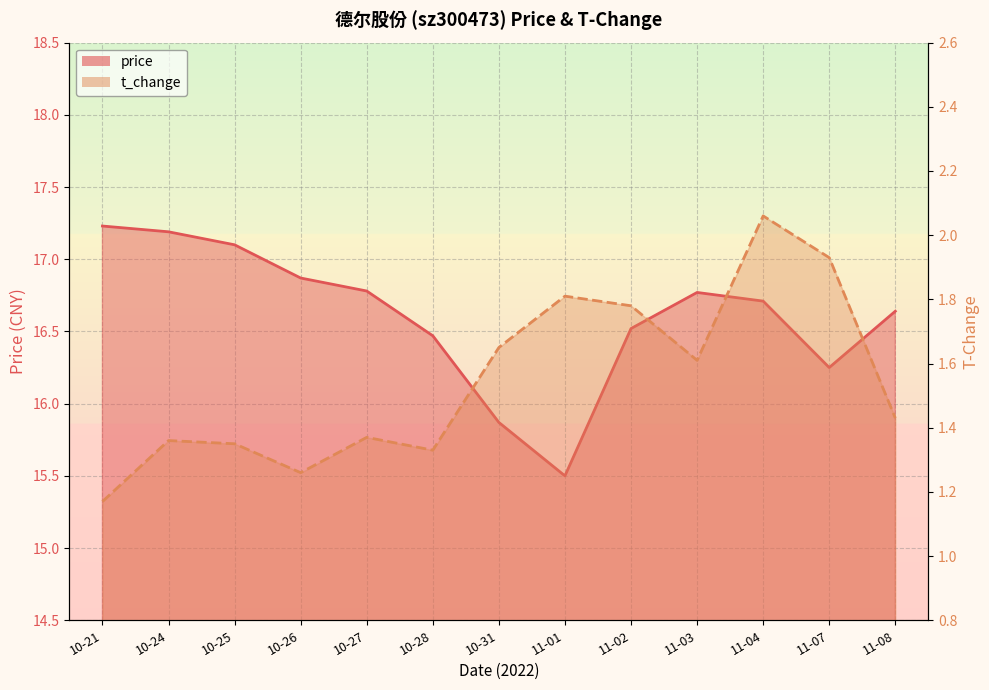

What is the total value across all series at 10-27?

18.2